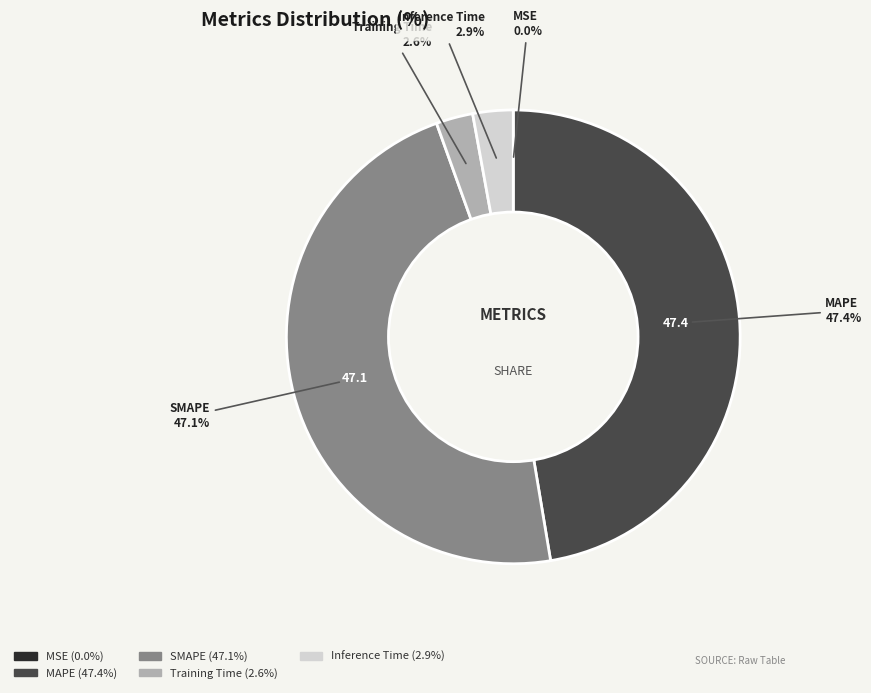

What percentage do MAPE and Training Time together represent?

50.0%